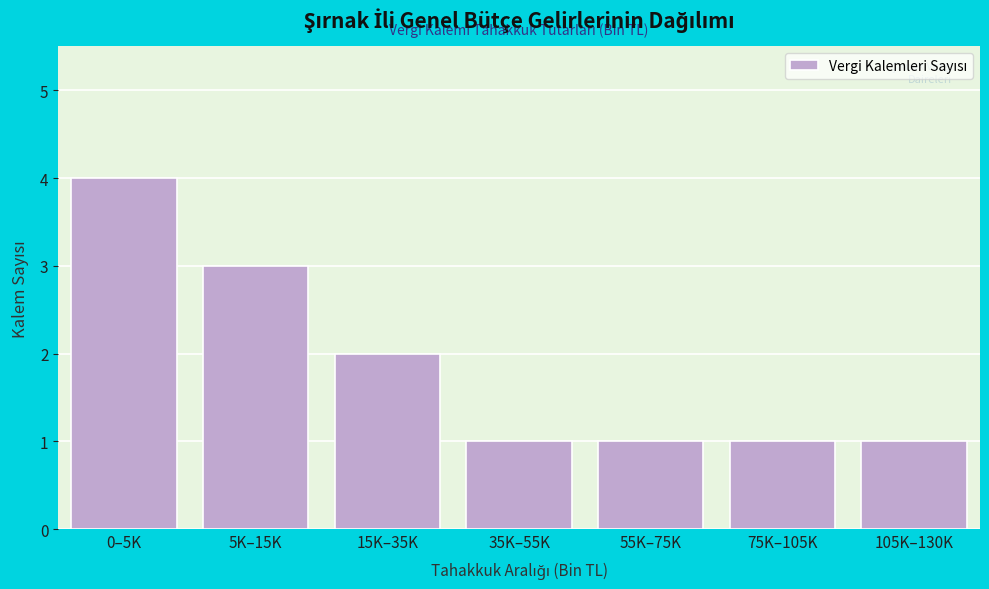

Reading left to right, transcribe all the data shown in this chart.

0–5K=4	5K–15K=3	15K–35K=2	35K–55K=1	55K–75K=1	75K–105K=1	105K–130K=1